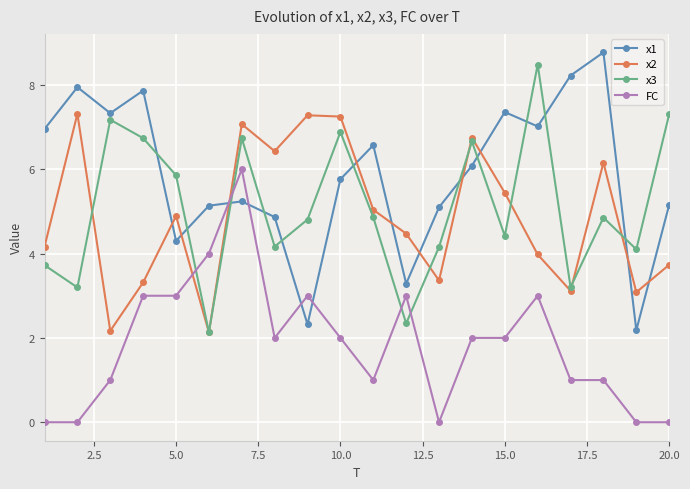

True or false: FC has more than 0 interior local peaks.

True